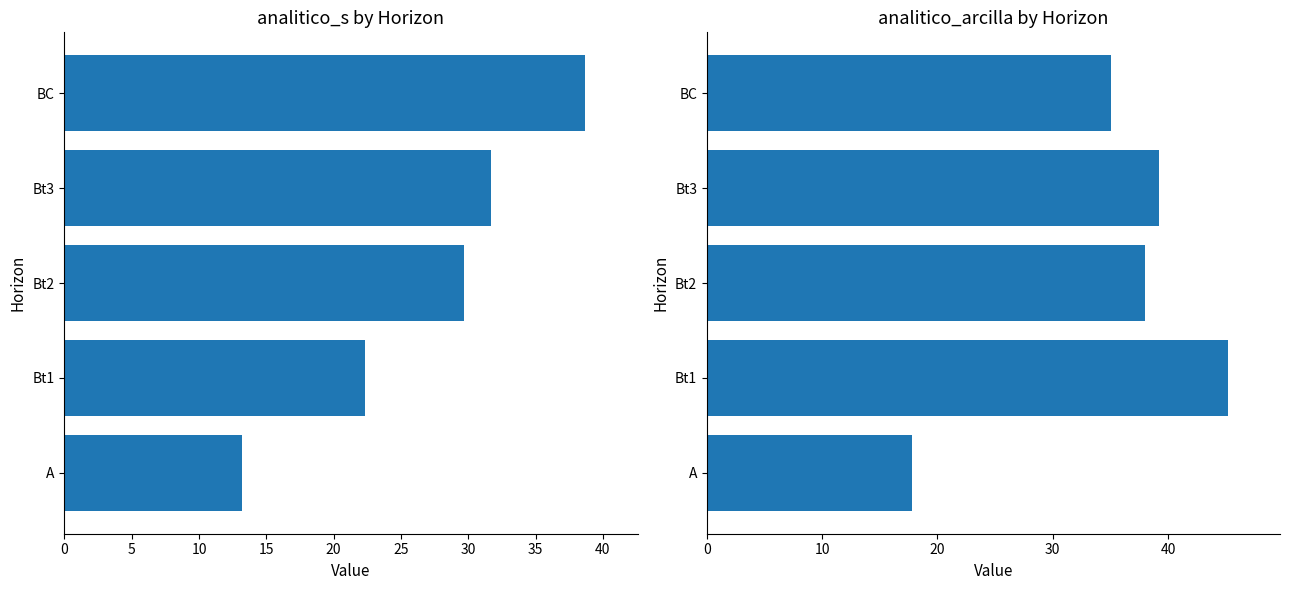

What are all the series names shown in the legend?

analitico_s, analitico_arcilla